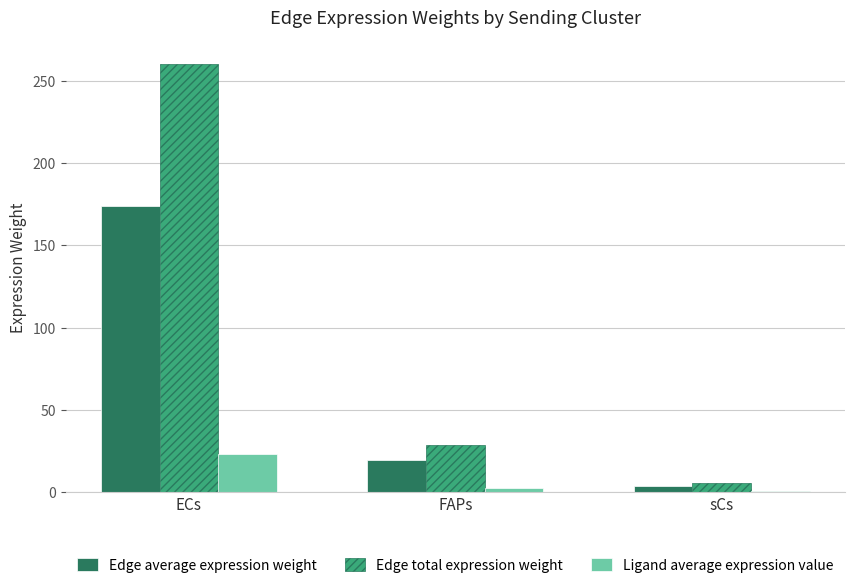

What is the total value across all series at FAPs?

50.6